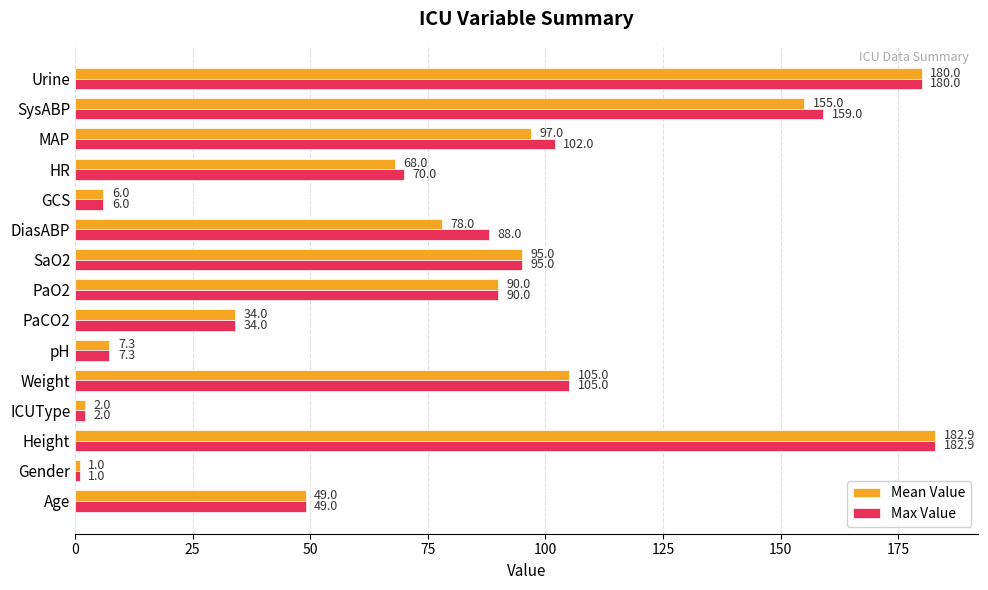

What is the difference between the highest and lowest values at HR?

2.0